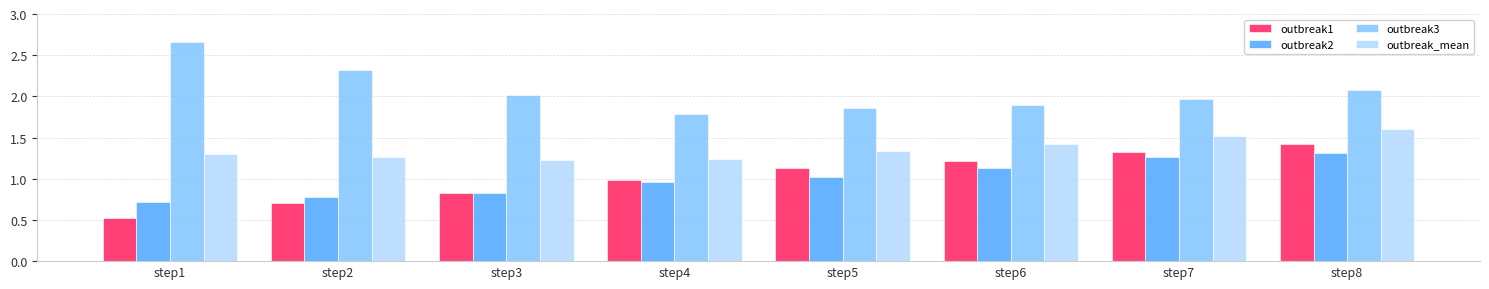

What is the sum of the outbreak3 values at step8 and step2?

4.4